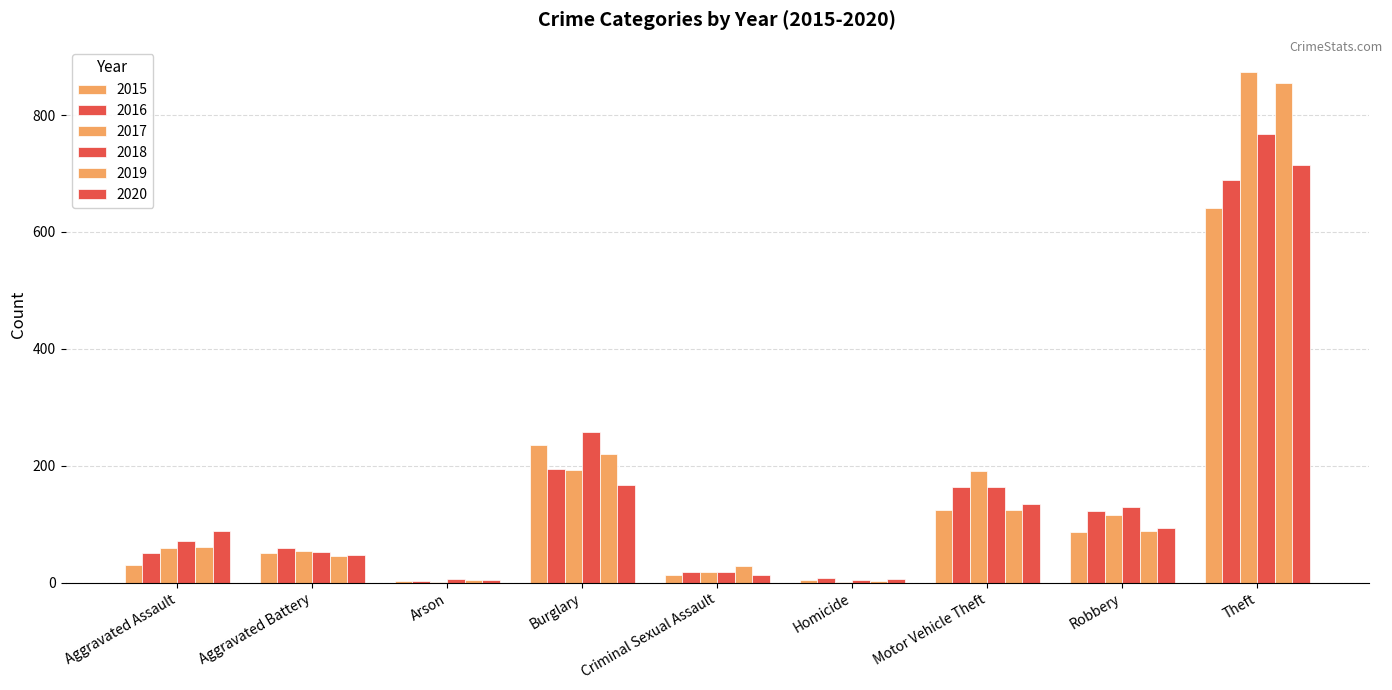

How many groups of bars are there?

9